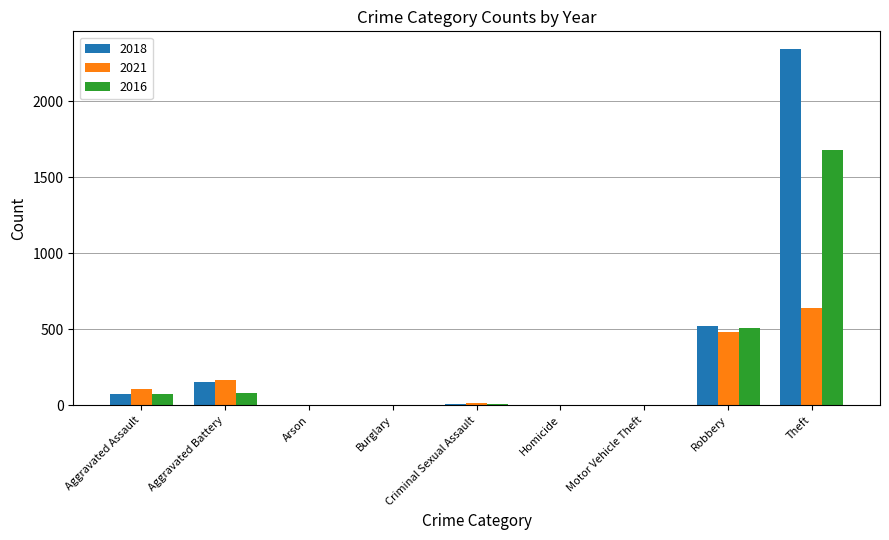

What is the sum of all 2016 values?

2352